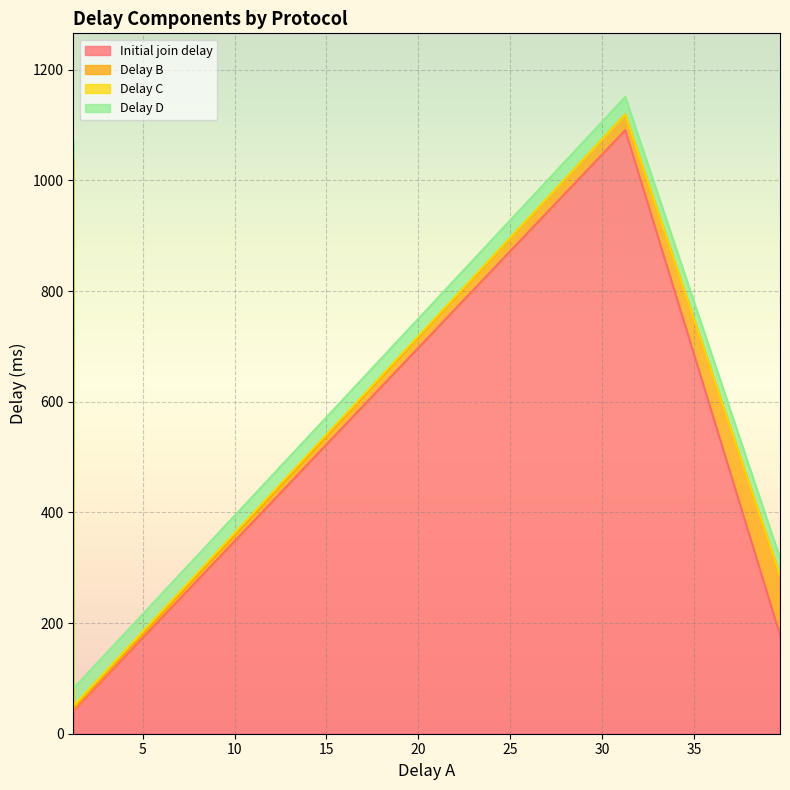

Which series changed the most between GDR with AU based and GDR with DU based?

Initial join delay